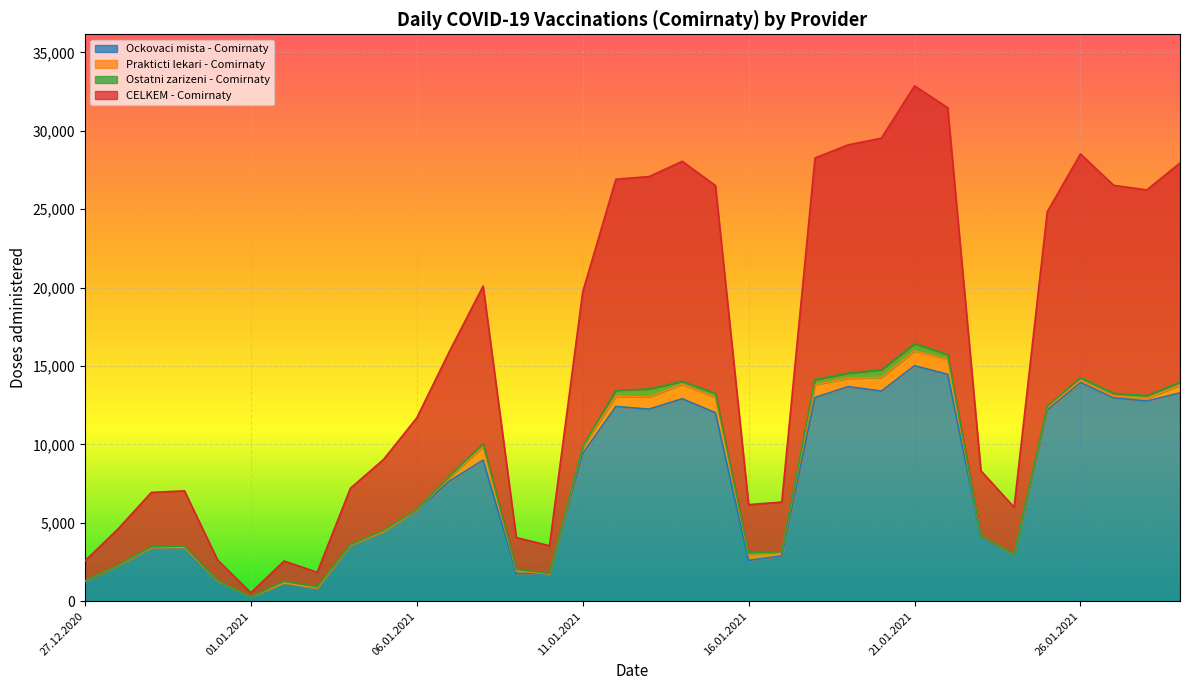

At how many categories does at least one series exceed 2531?

26